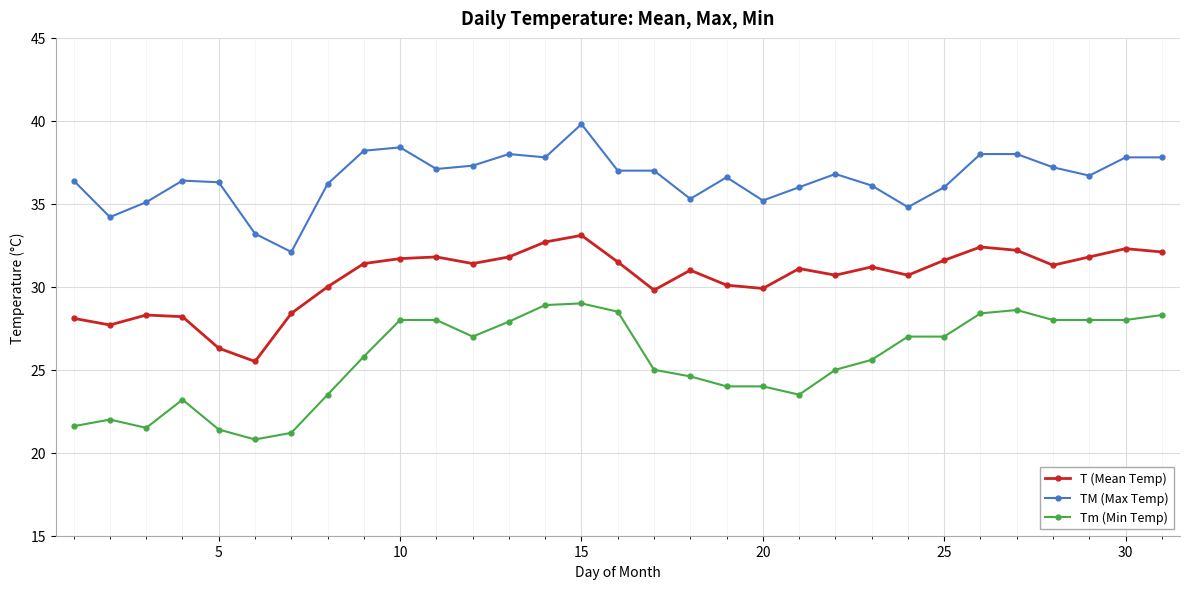

What are all the series names shown in the legend?

T (Mean Temp), TM (Max Temp), Tm (Min Temp)